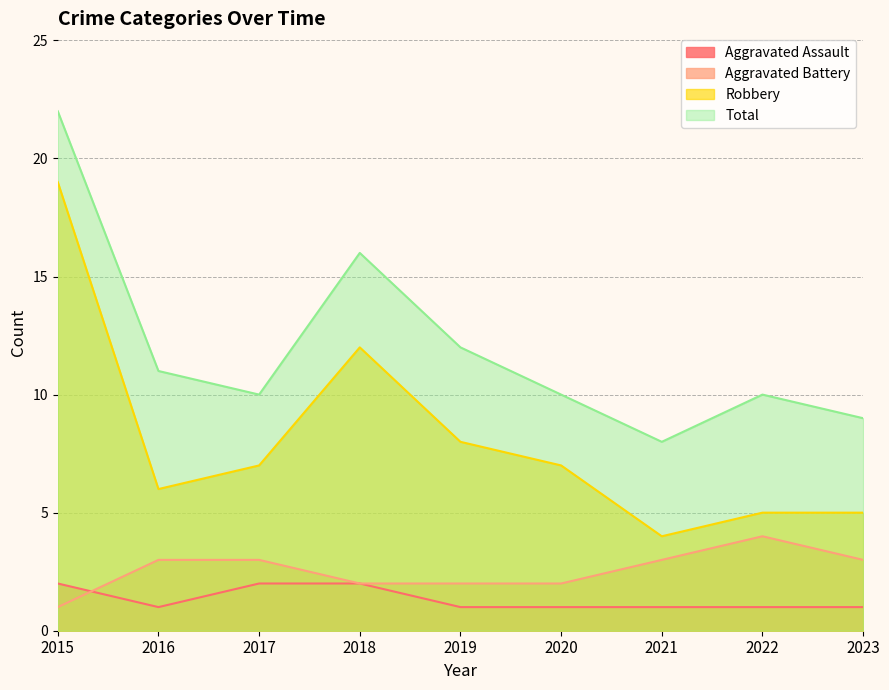

Where is Aggravated Assault nearest to the value 1?

2016